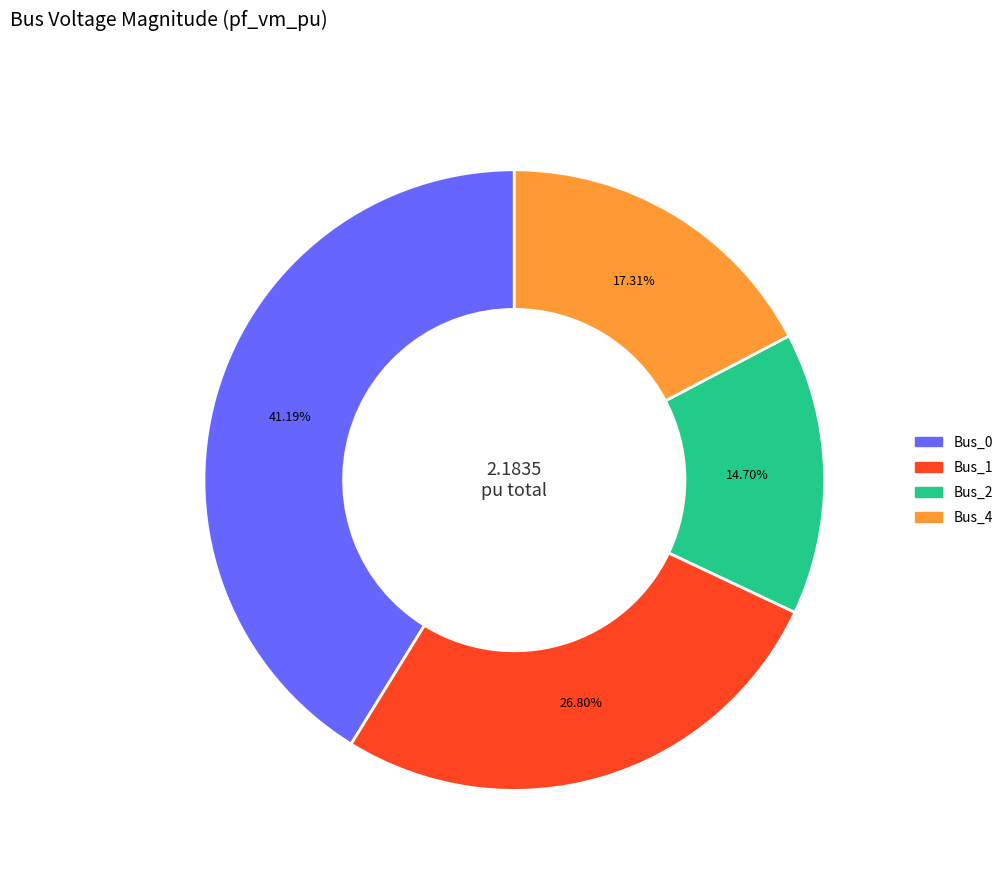

What is the largest slice in the pie chart?

Bus_0